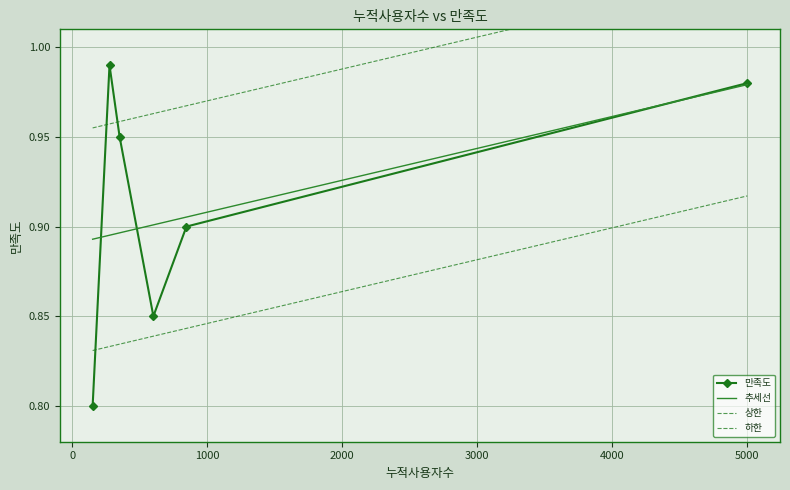

True or false: the data shows 0.9 at 845.

True